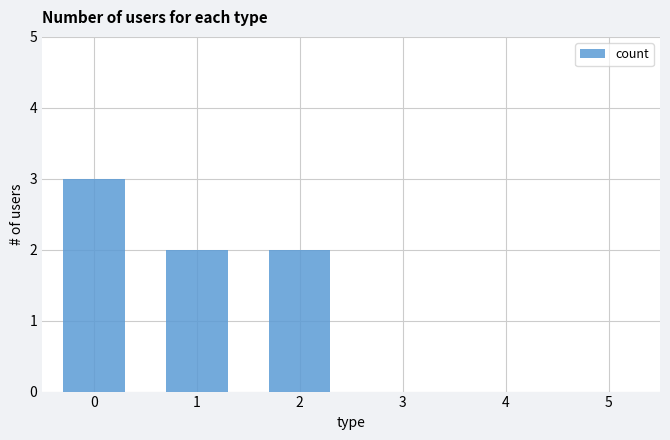

The value at 2 is 2. True or false?

True